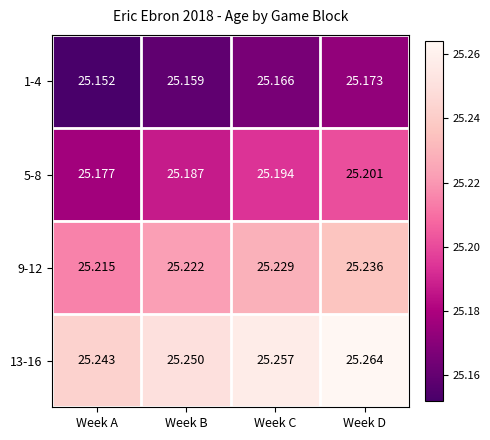

At which label is 9-12 closest to 25?

Week A